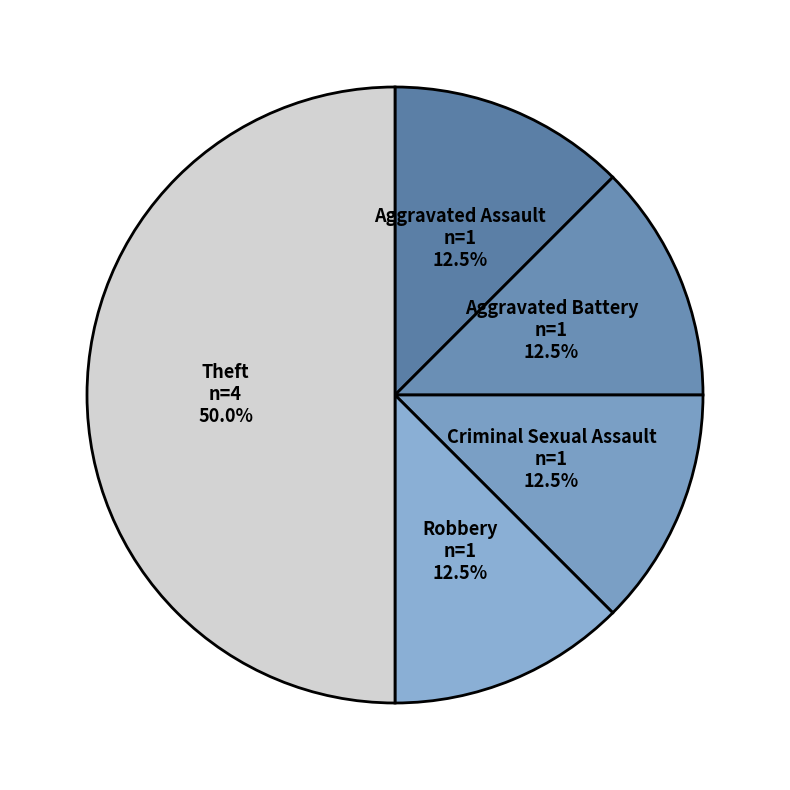

Count the number of slices in the pie.

5